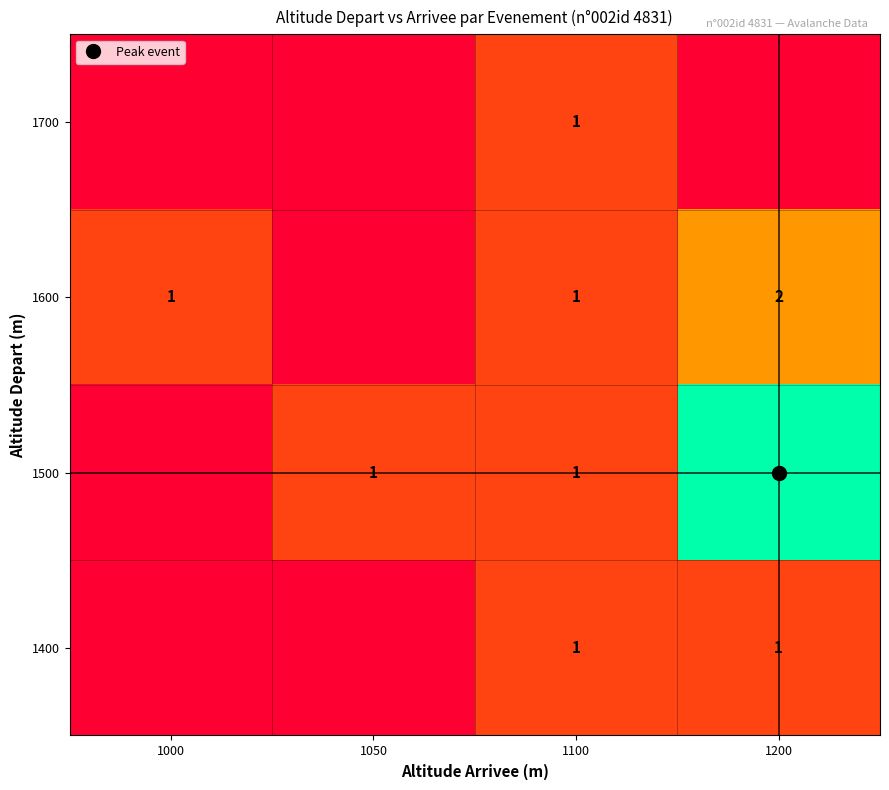

Which series has the largest total across all categories?

row_1